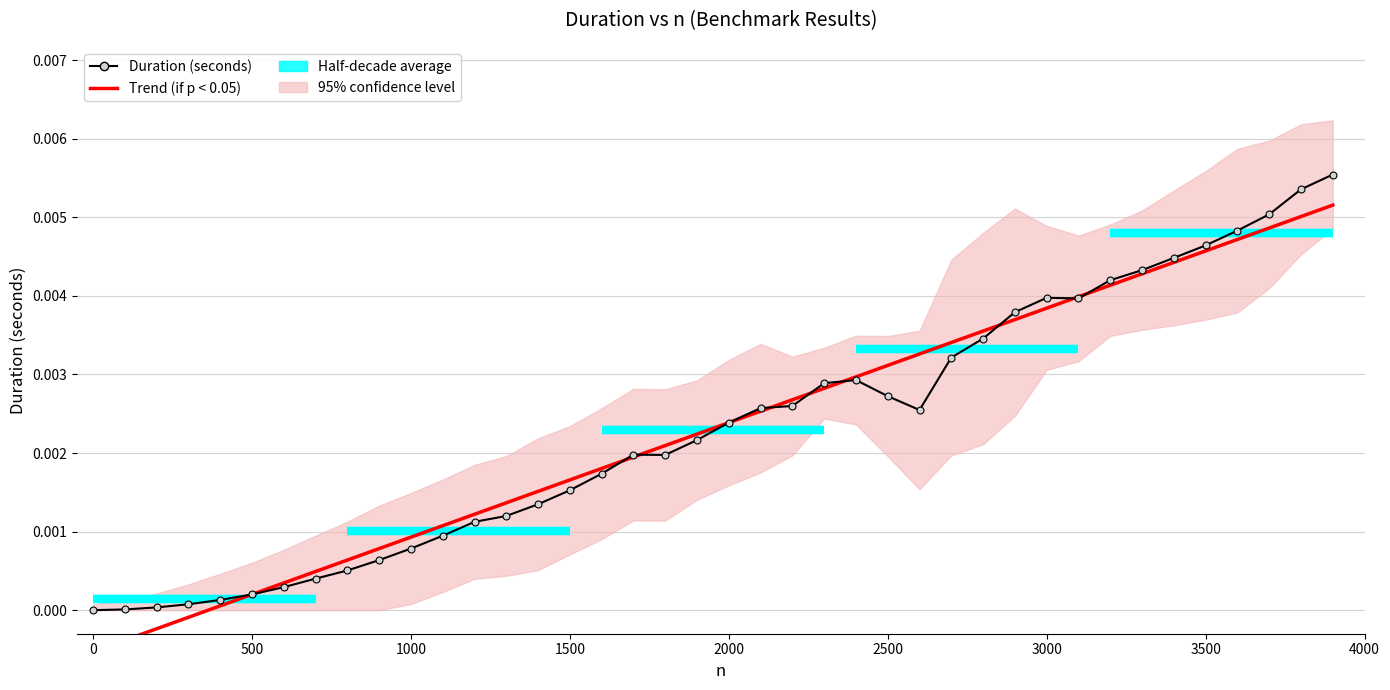

How many values in duration are above zero?

39